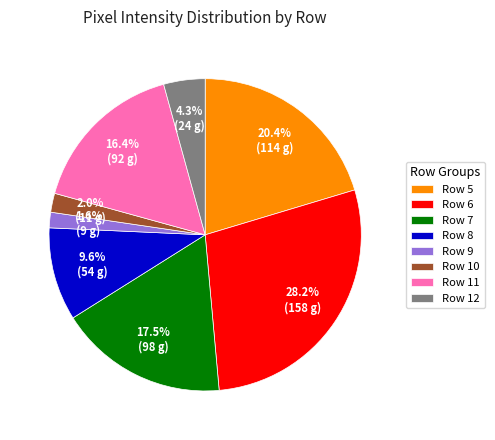

The Row 12 slice represents 4% of the pie. True or false?

True